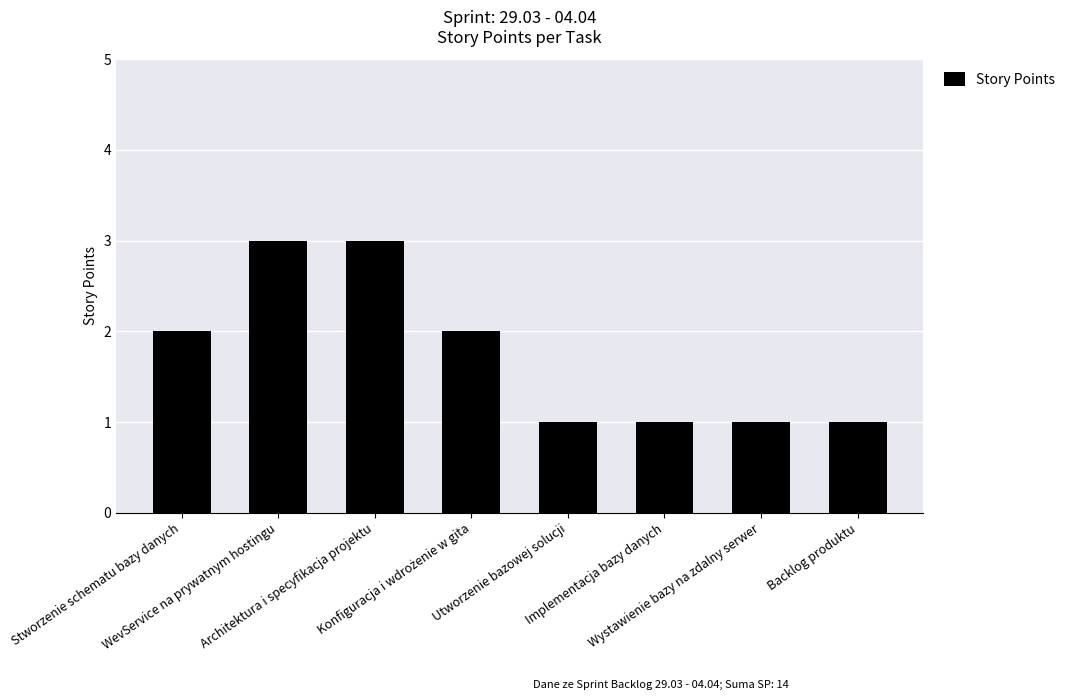

What is the value of the 5th bar from the left?

1